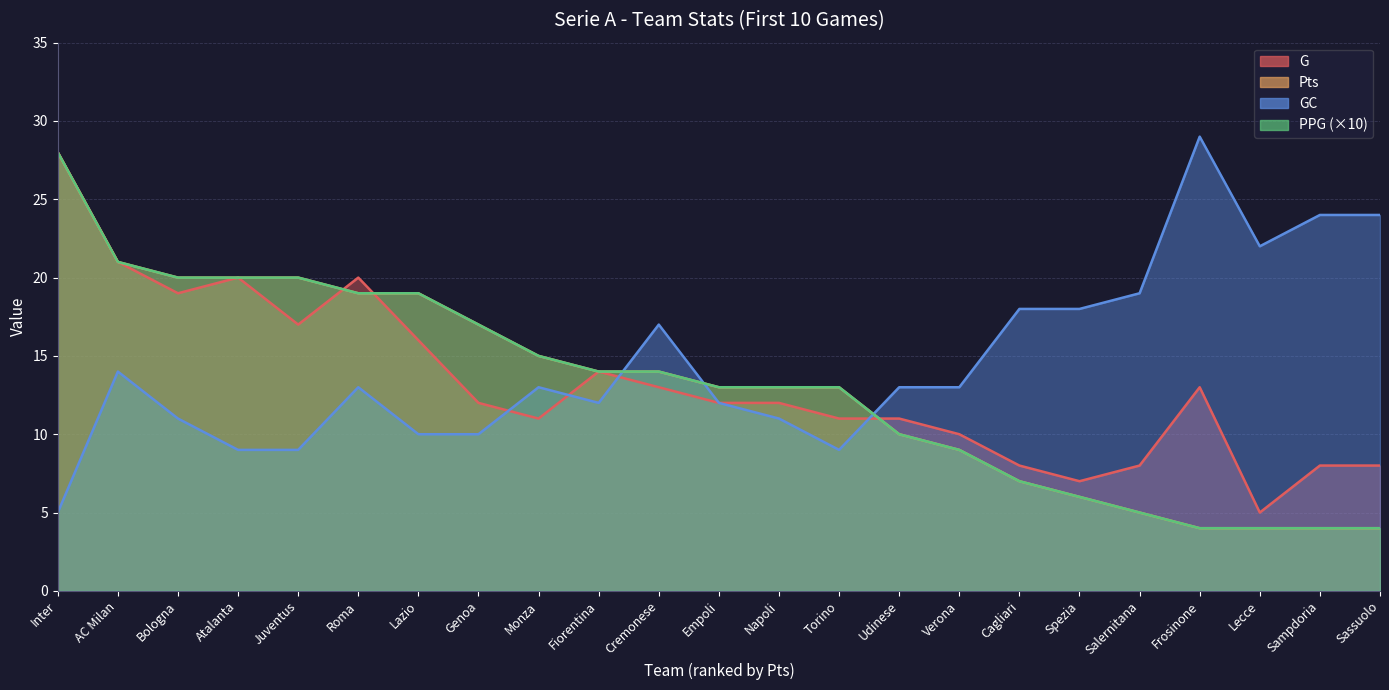

What is the difference between the maximum and second lowest values in the Pts series?

24